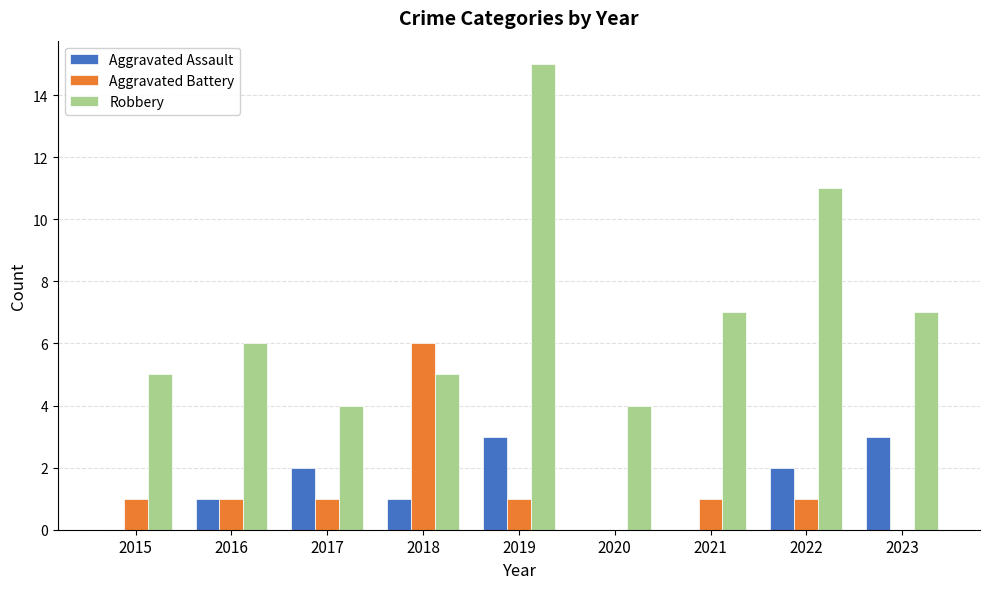

What is the greatest value displayed?

15